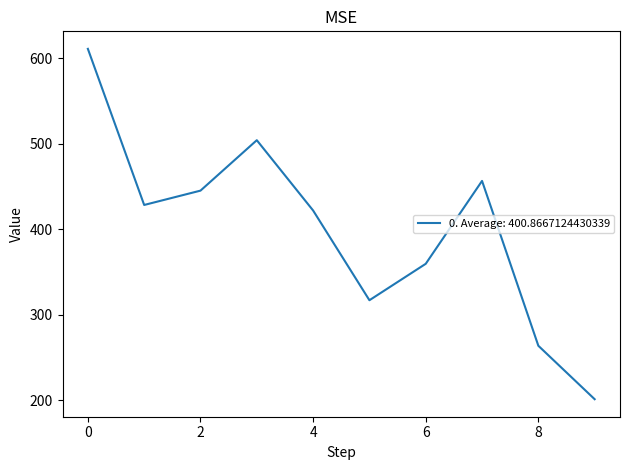

Does the chart display data point markers on the line(s)?

No